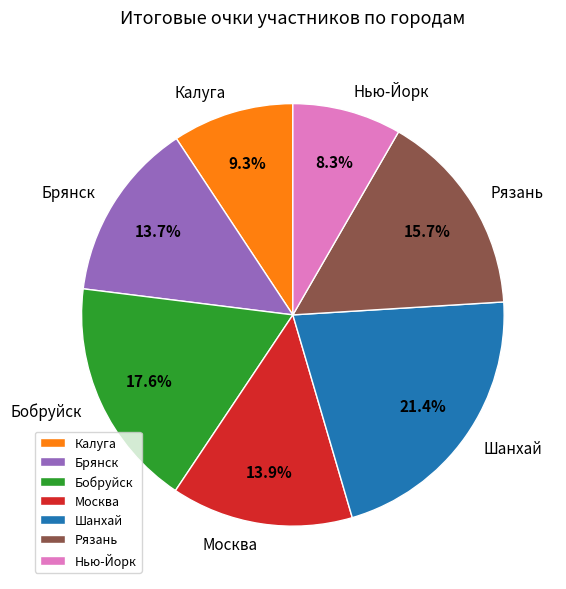

Combined, do Калуга and Брянск account for over 50%?

No